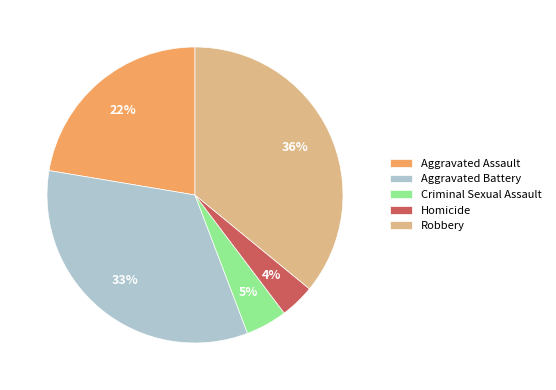

To the nearest percent, what is the difference between the largest and smallest slice percentages?

32%